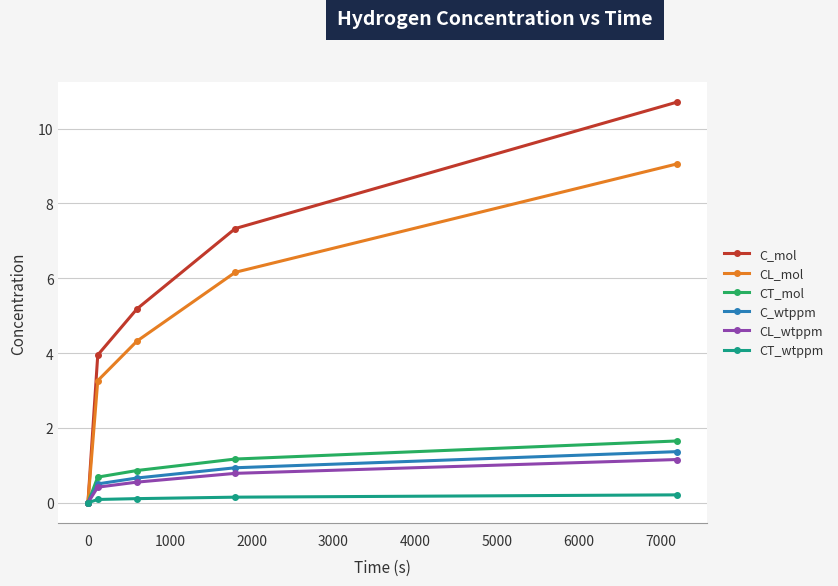

Which series has the widest spread of values?

C_mol